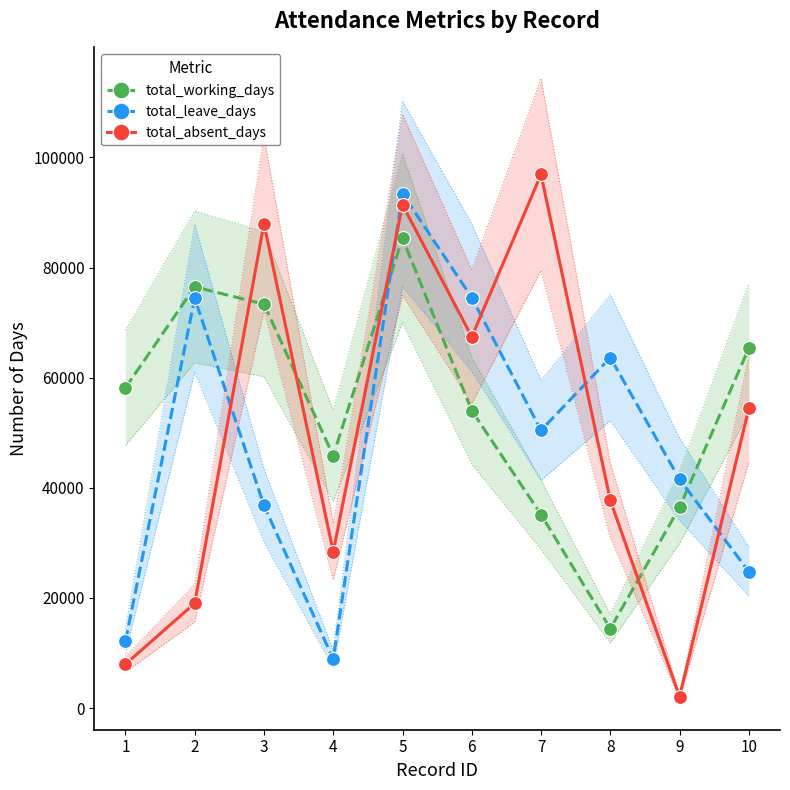

Which has a higher value, 2 or 4?

2